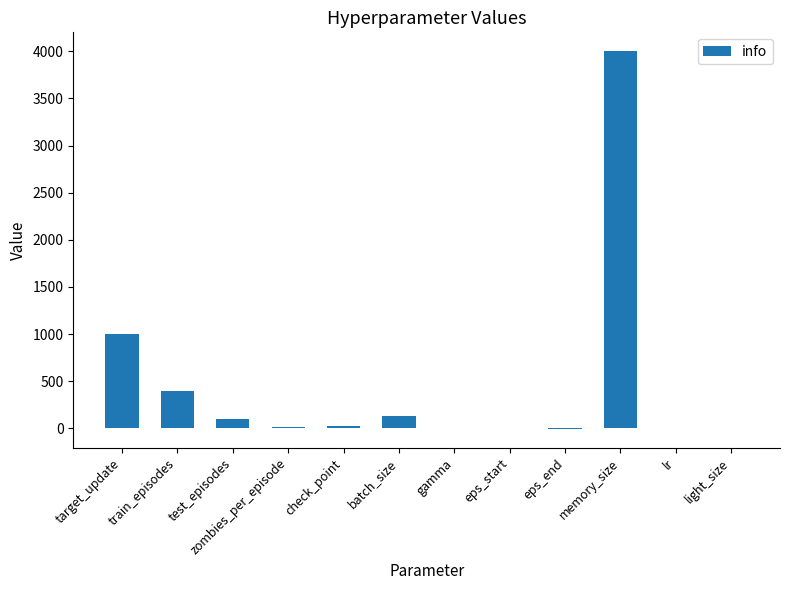

How many data points does each series have?

12